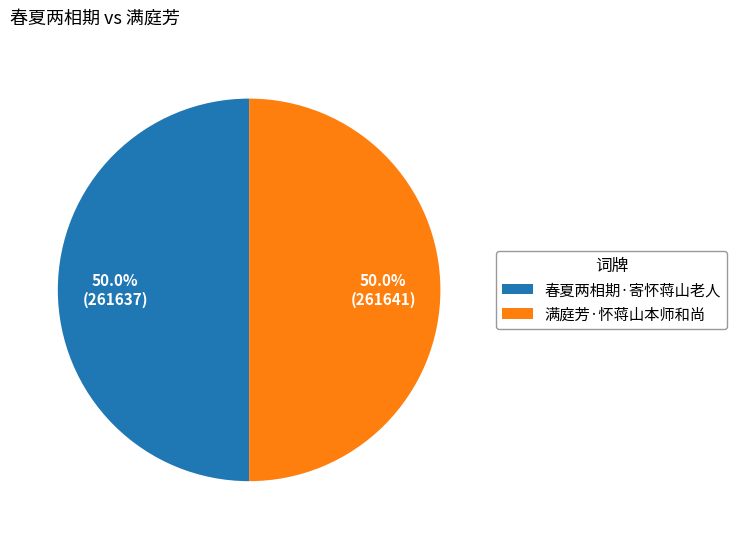

What is the ratio of the value at 满庭芳·怀蒋山本师和尚 to the value at 春夏两相期·寄怀蒋山老人?

1.0